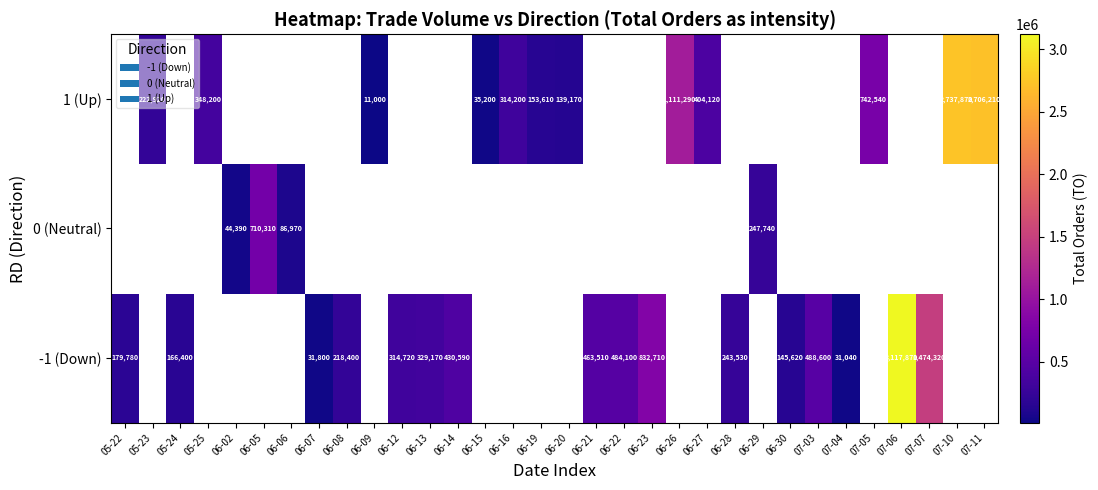

What is the smallest value displayed?

11000.0